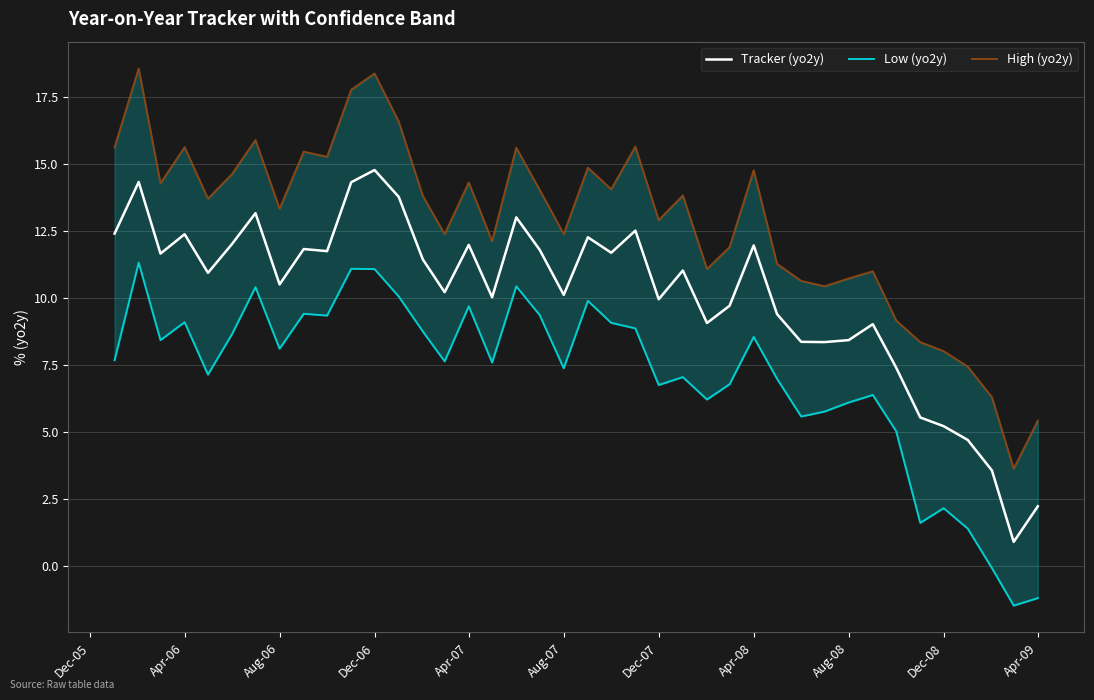

True or false: Tracker (yo2y) and High (yo2y) intersect in this chart.

False